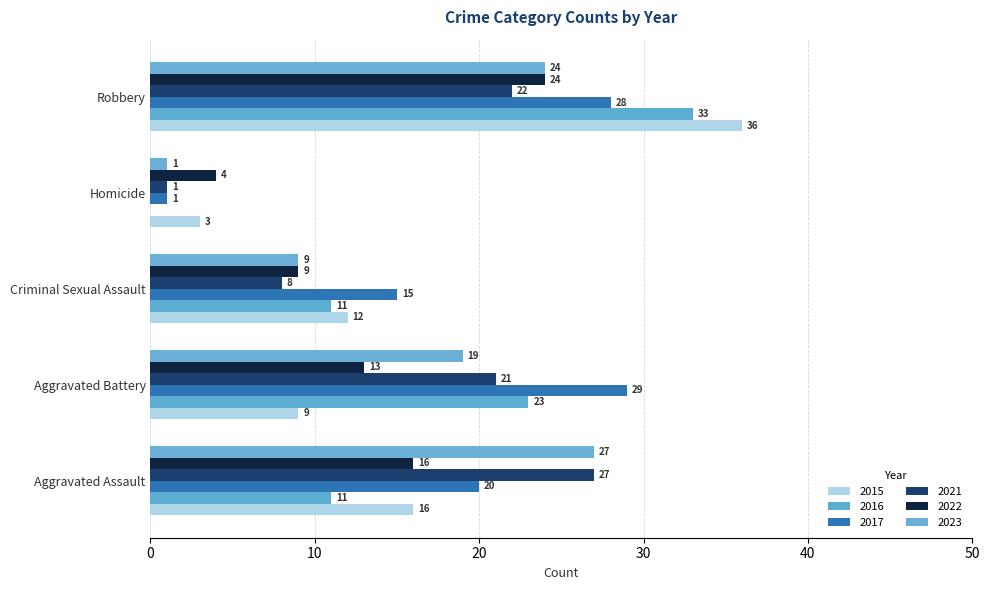

At how many categories does at least one series exceed 6?

4